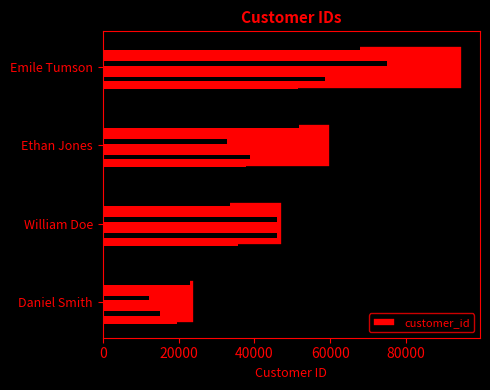

Reading left to right, what are all the values shown in this chart?

0=23955	20000=47178	40000=59933	60000=94720